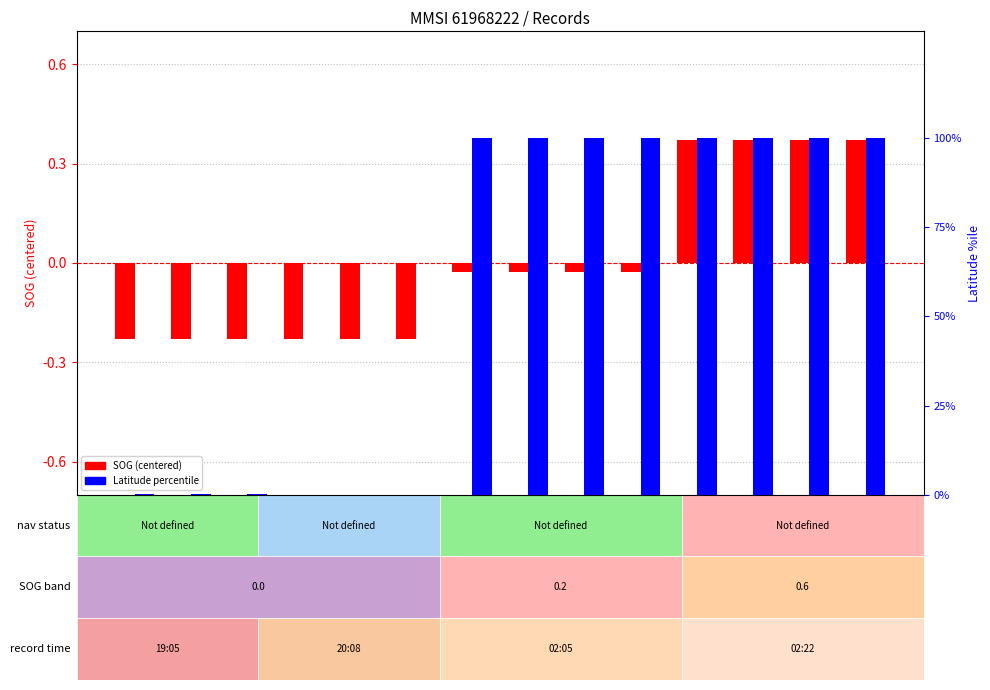

What is the difference between the highest and lowest values at 2200?

99.6